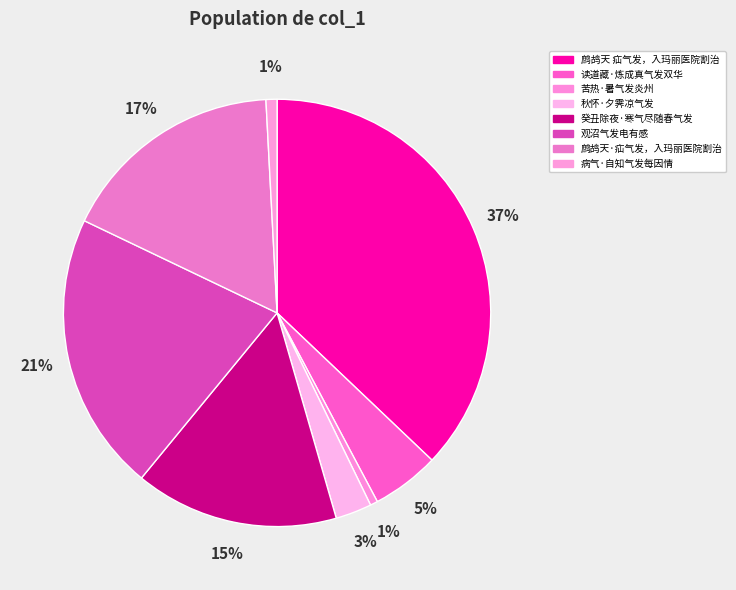

Count the number of slices in the pie.

8